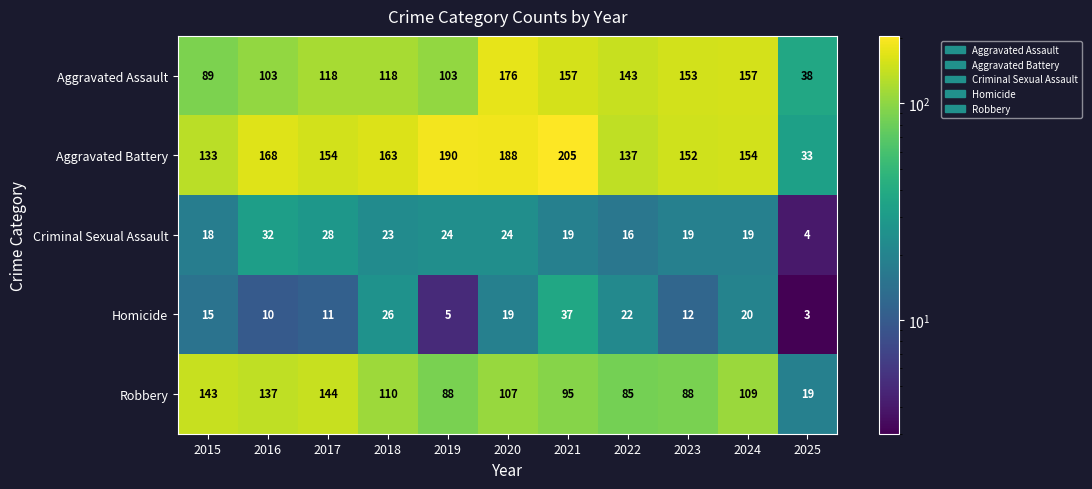

At which category is the sum across all series the highest?

2020